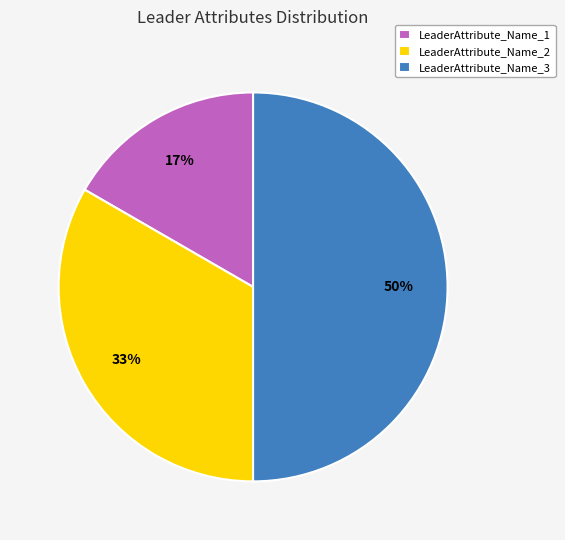

To the nearest percent, what is the difference between the LeaderAttribute_Name_3 and LeaderAttribute_Name_2 slice percentages?

17%